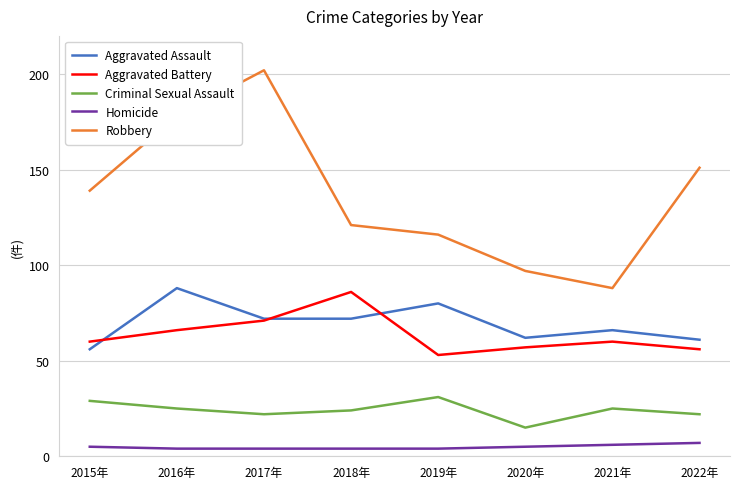

Which series has the largest total across all categories?

Robbery